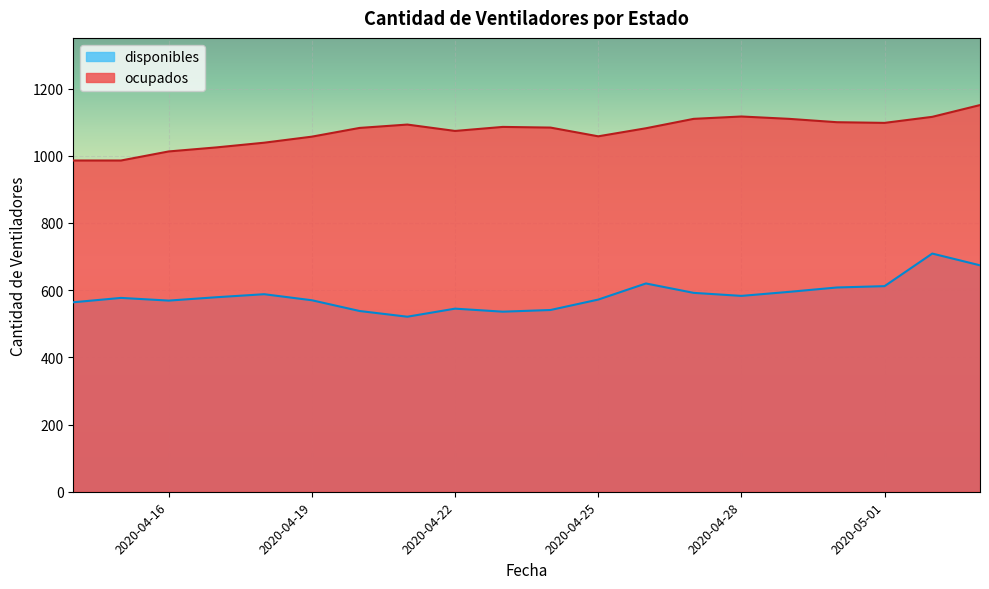

What is the difference between the highest and lowest values at 2020-04-17?

446